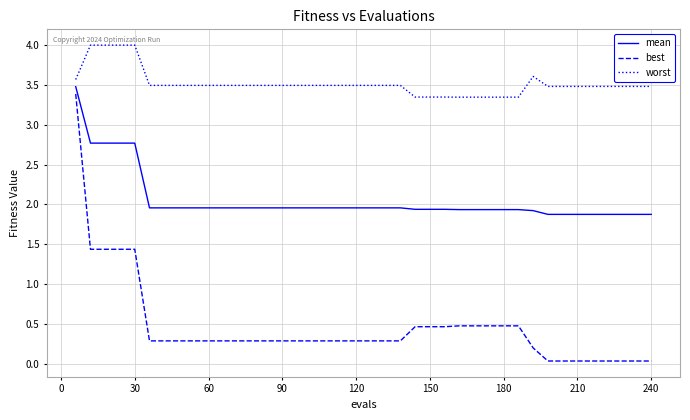

List the series in order of their overall mean, highest first.

worst, mean, best